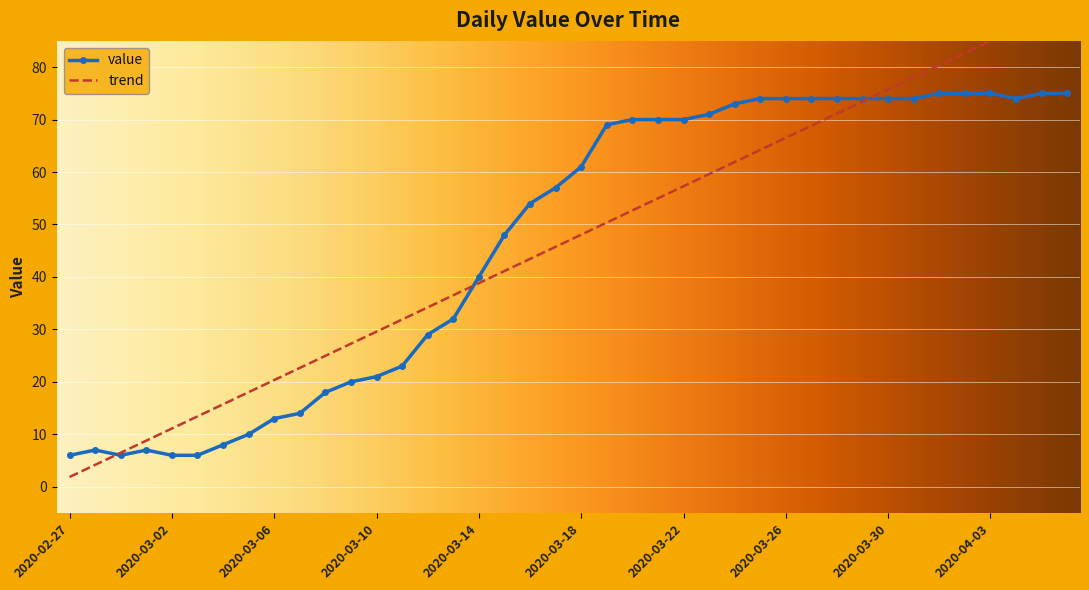

Rank the categories by value from lowest to highest.

2020-02-27, 2020-02-29, 2020-03-02, 2020-03-03, 2020-02-28, 2020-03-01, 2020-03-04, 2020-03-05, 2020-03-06, 2020-03-07, 2020-03-08, 2020-03-09, 2020-03-10, 2020-03-11, 2020-03-12, 2020-03-13, 2020-03-14, 2020-03-15, 2020-03-16, 2020-03-17, 2020-03-18, 2020-03-19, 2020-03-20, 2020-03-21, 2020-03-22, 2020-03-23, 2020-03-24, 2020-03-25, 2020-03-26, 2020-03-27, 2020-03-28, 2020-03-29, 2020-03-30, 2020-03-31, 2020-04-04, 2020-04-01, 2020-04-02, 2020-04-03, 2020-04-05, 2020-04-06